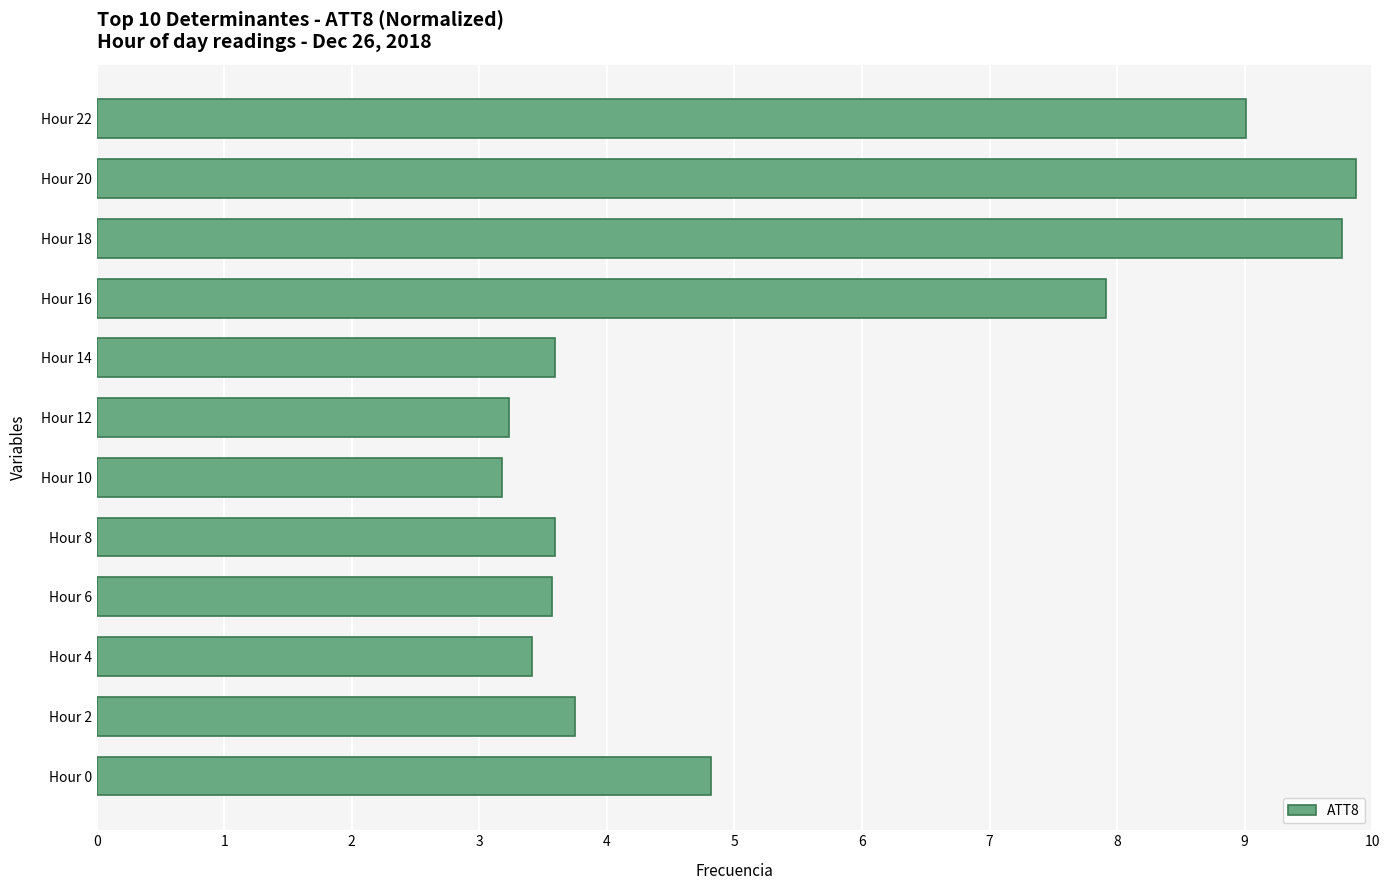

Are the bars horizontal?

Yes